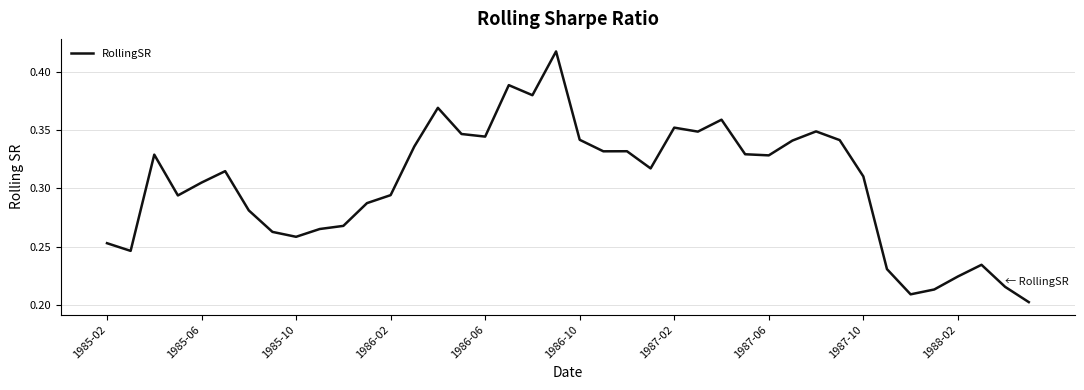

The value at 1986-06 is 0.5. True or false?

False